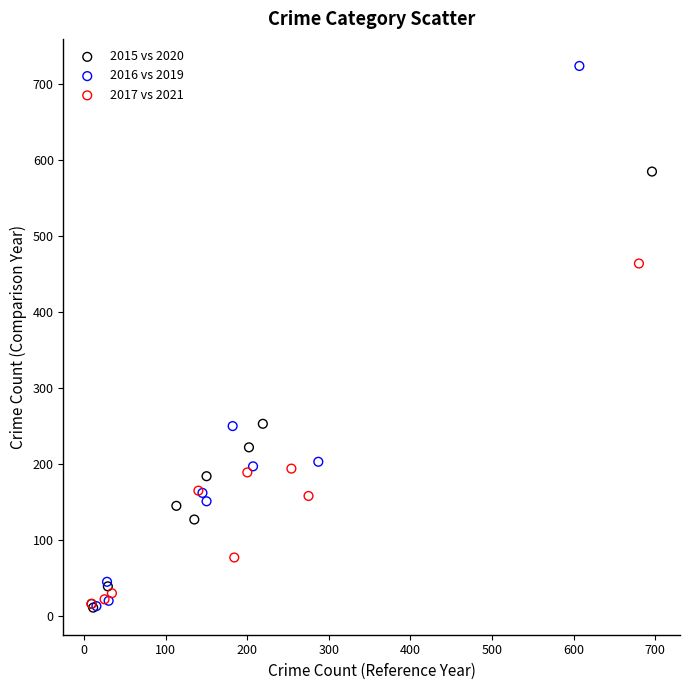

Which series contains the highest Y value?

2016 vs 2019